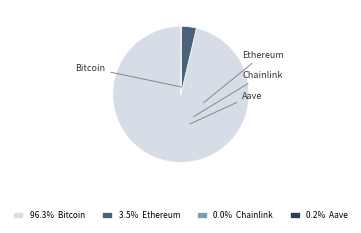

Which slice is the smallest?

Chainlink